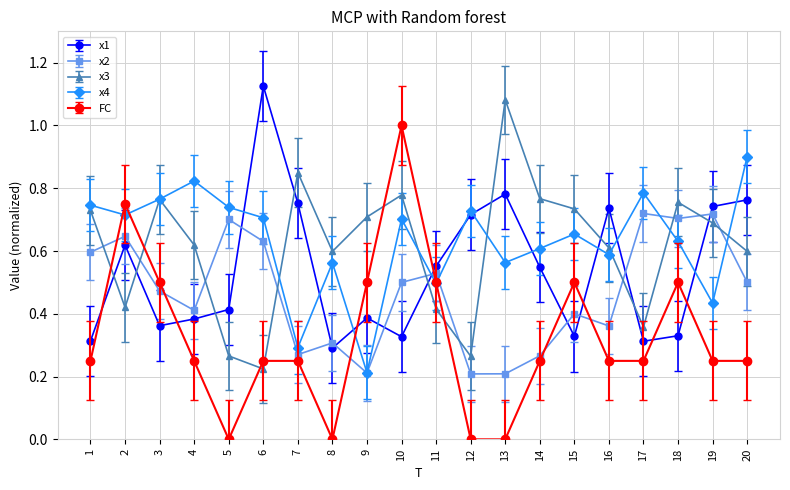

Where is the first local minimum for x2?

4